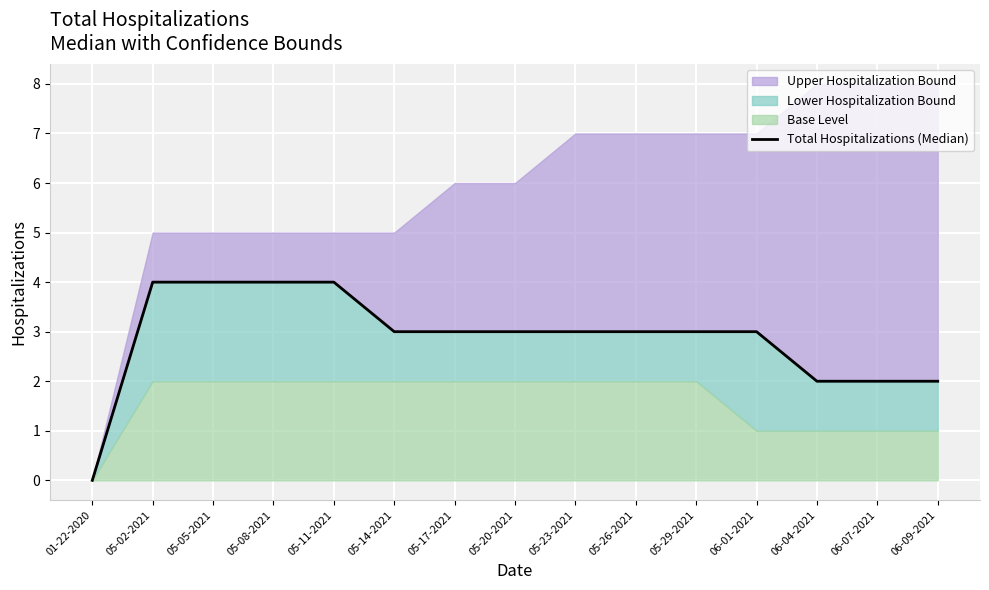

What is the difference between the maximum and minimum values?

4